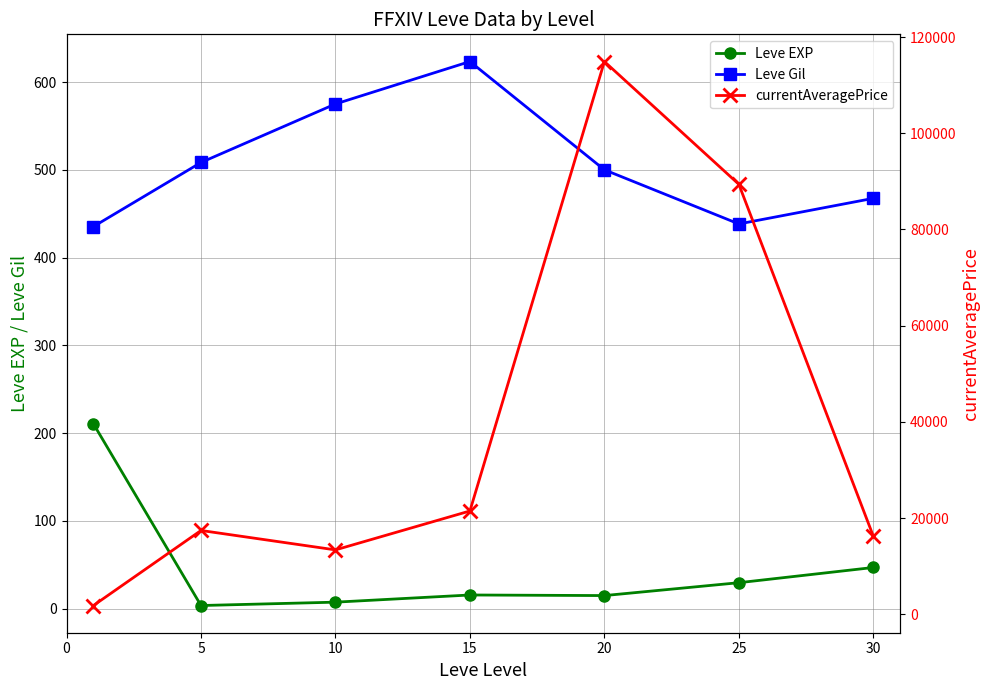

True or false: Leve EXP and currentAveragePrice intersect in this chart.

False